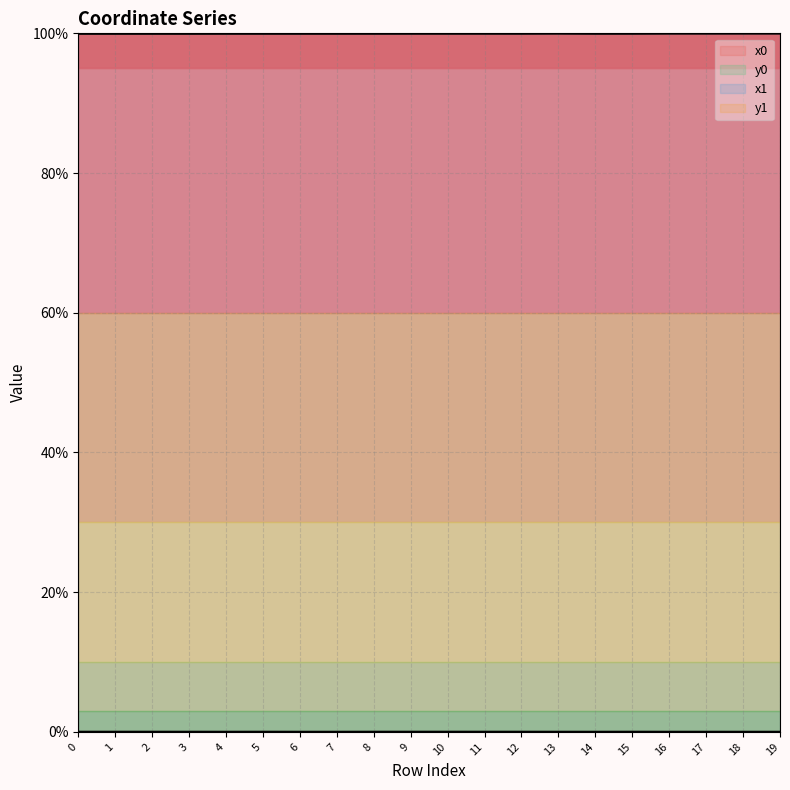

Where is the first local maximum for x0?

2